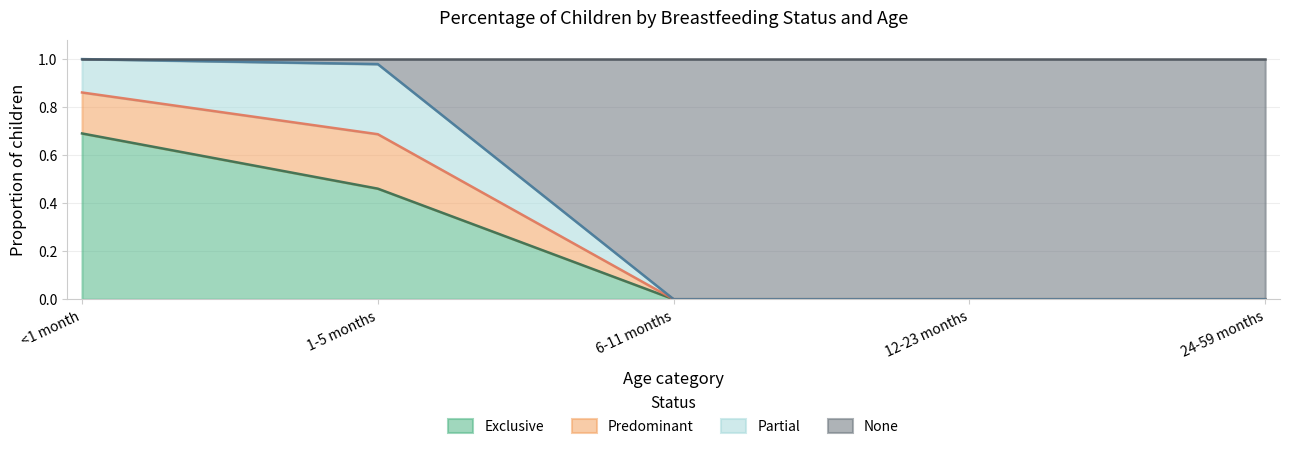

What is the total value across all series at 6-11 months?

1.0